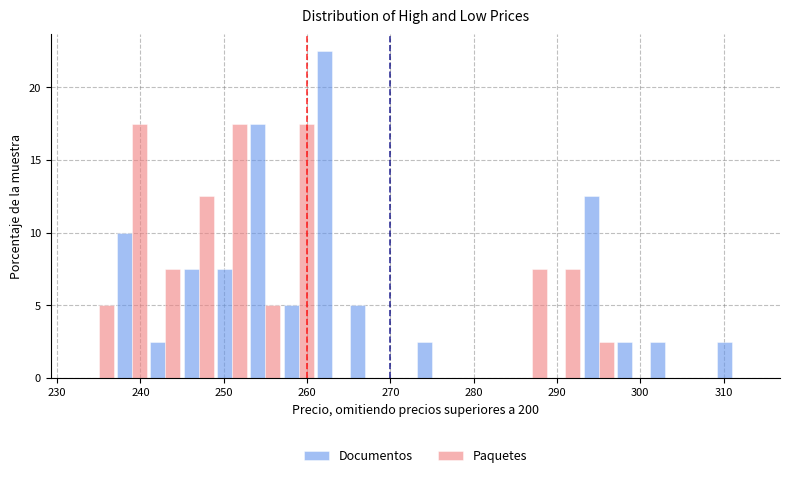

Reading left to right, list every range on the x-axis with the height of the bar of each series over it. The values are not printed on the chart, so give them approximately, as read against the axis.

233 to 237: Documentos=0	Paquetes=5.0
237 to 241: Documentos=10.0	Paquetes=17.5
241 to 245: Documentos=2.5	Paquetes=7.5
245 to 249: Documentos=7.5	Paquetes=12.5
249 to 253: Documentos=7.5	Paquetes=17.5
253 to 257: Documentos=17.5	Paquetes=5.0
257 to 261: Documentos=5.0	Paquetes=17.5
261 to 265: Documentos=22.5	Paquetes=0
265 to 269: Documentos=5.0	Paquetes=0
269 to 273: Documentos=0	Paquetes=0
273 to 277: Documentos=2.5	Paquetes=0
277 to 281: Documentos=0	Paquetes=0
281 to 285: Documentos=0	Paquetes=0
285 to 289: Documentos=0	Paquetes=7.5
289 to 293: Documentos=0	Paquetes=7.5
293 to 297: Documentos=12.5	Paquetes=2.5
297 to 301: Documentos=2.5	Paquetes=0
301 to 305: Documentos=2.5	Paquetes=0
305 to 309: Documentos=0	Paquetes=0
309 to 313: Documentos=2.5	Paquetes=0